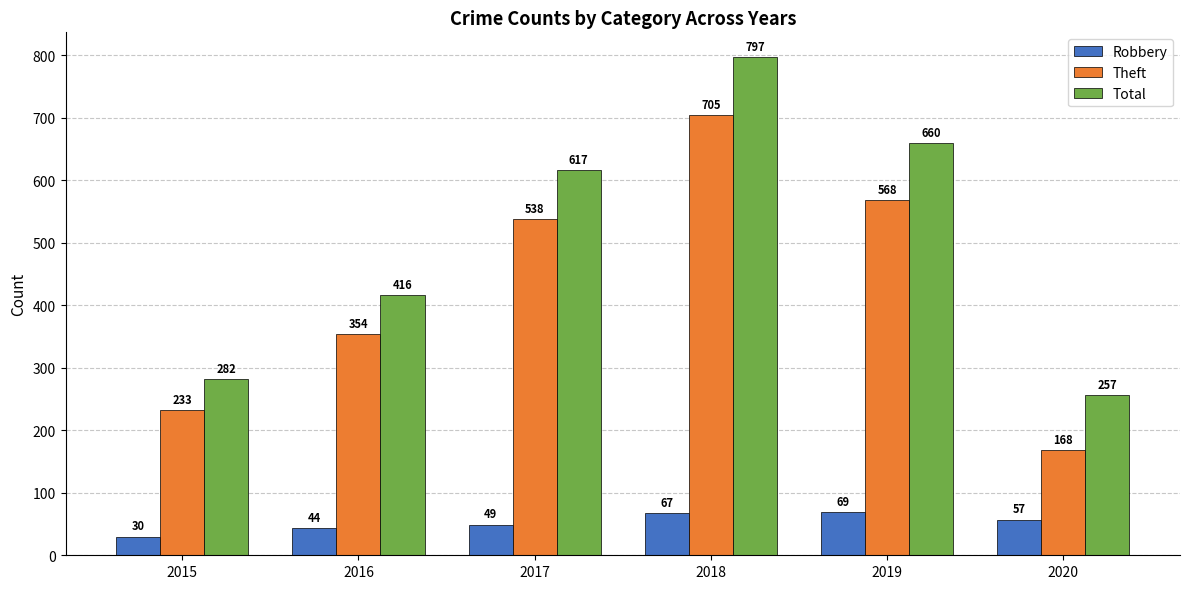

What is the sum of the Robbery values at 2019 and 2018?

136